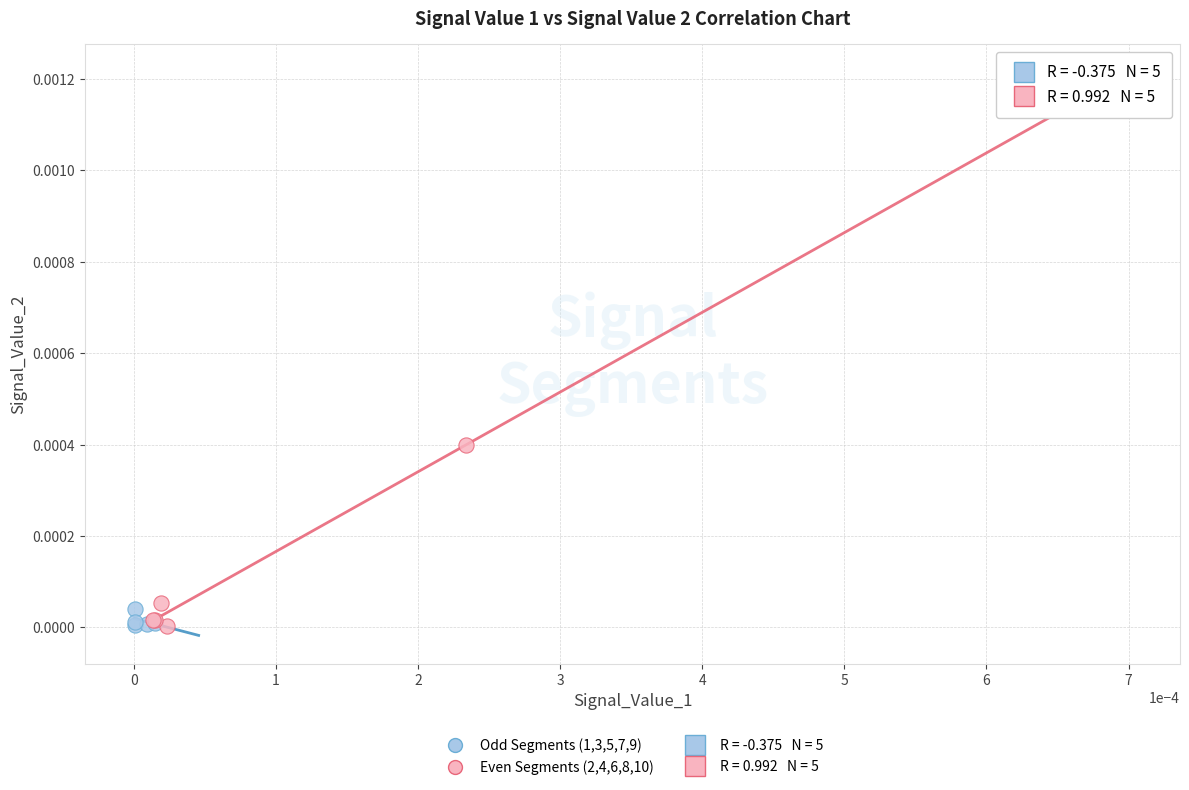

Which series reaches the maximum Y coordinate?

Even Segments (2,4,6,8,10)